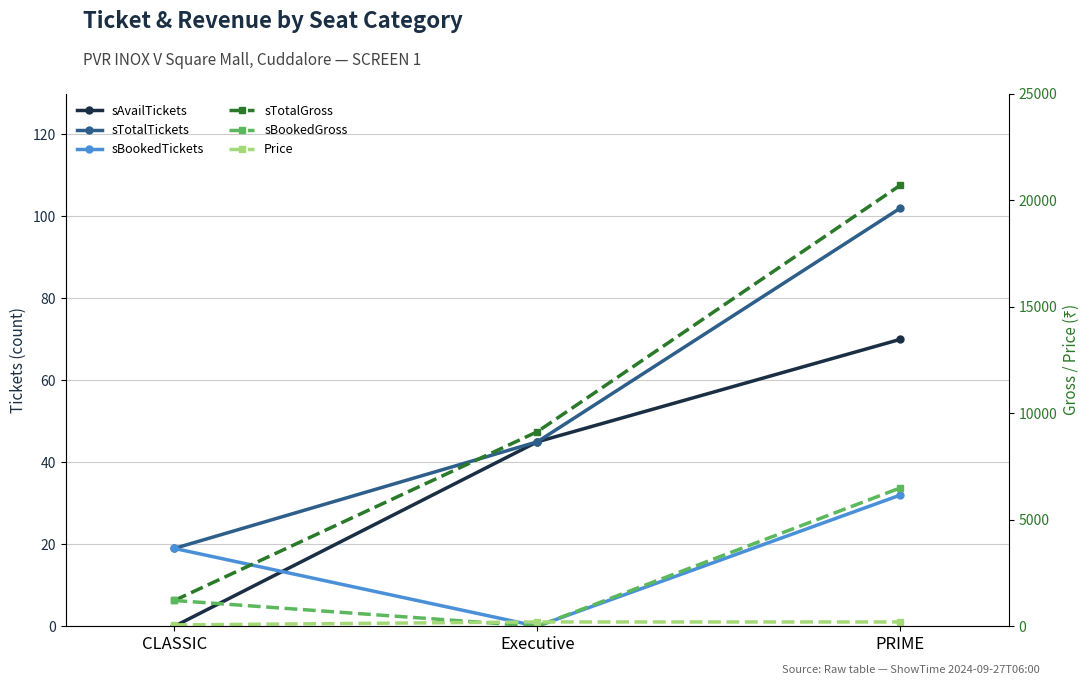

At which label is sAvailTickets closest to 35?

Executive